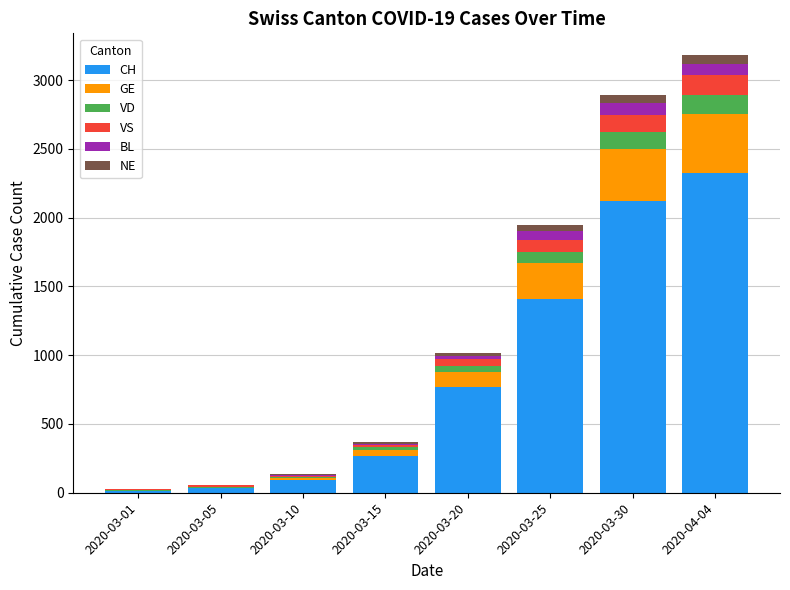

At which label does CH reach its peak?

2020-04-04